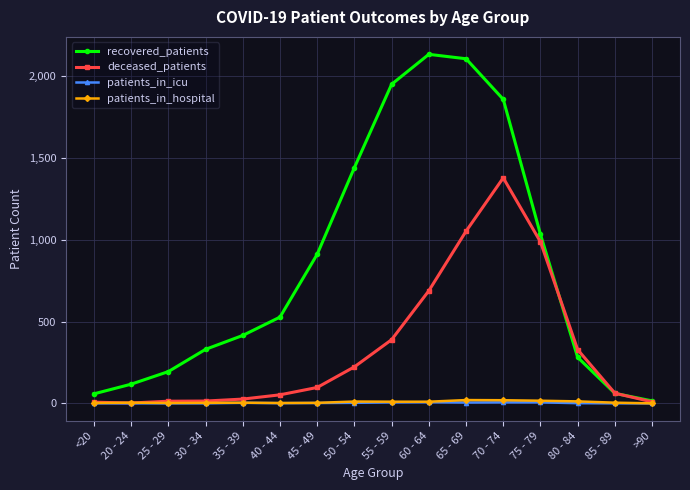

The value of deceased_patients at 75 - 79 is 1561. True or false?

False